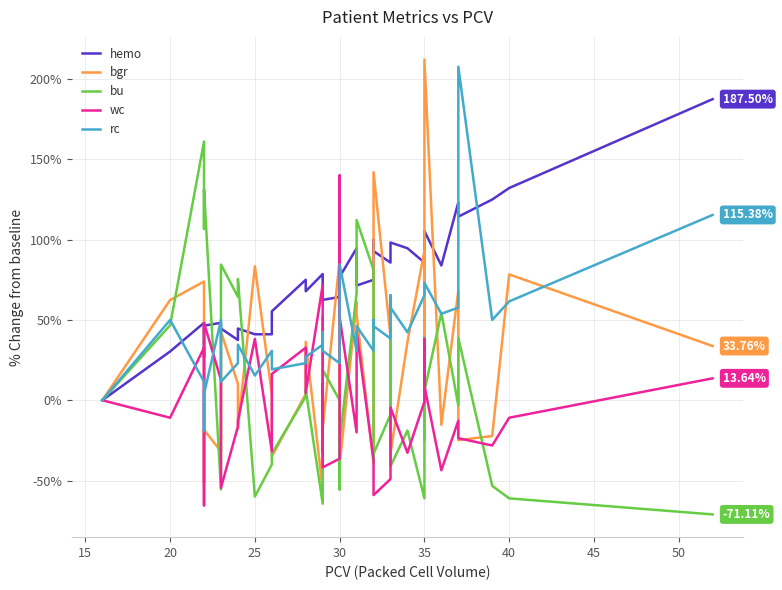

Is the value of rc at 20 greater than the value of wc at 35?

Yes